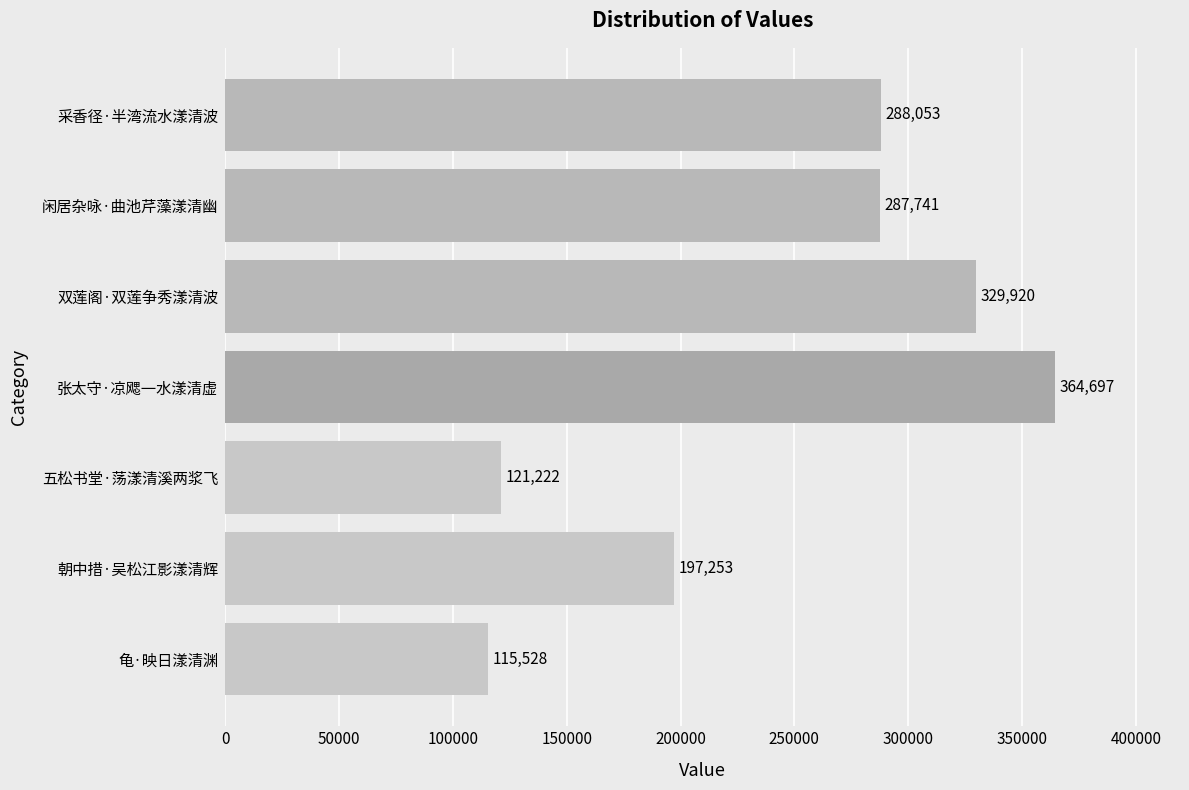

Reading bottom to top, list all the values displayed in this chart.

115528	197253	121222	364697	329920	287741	288053